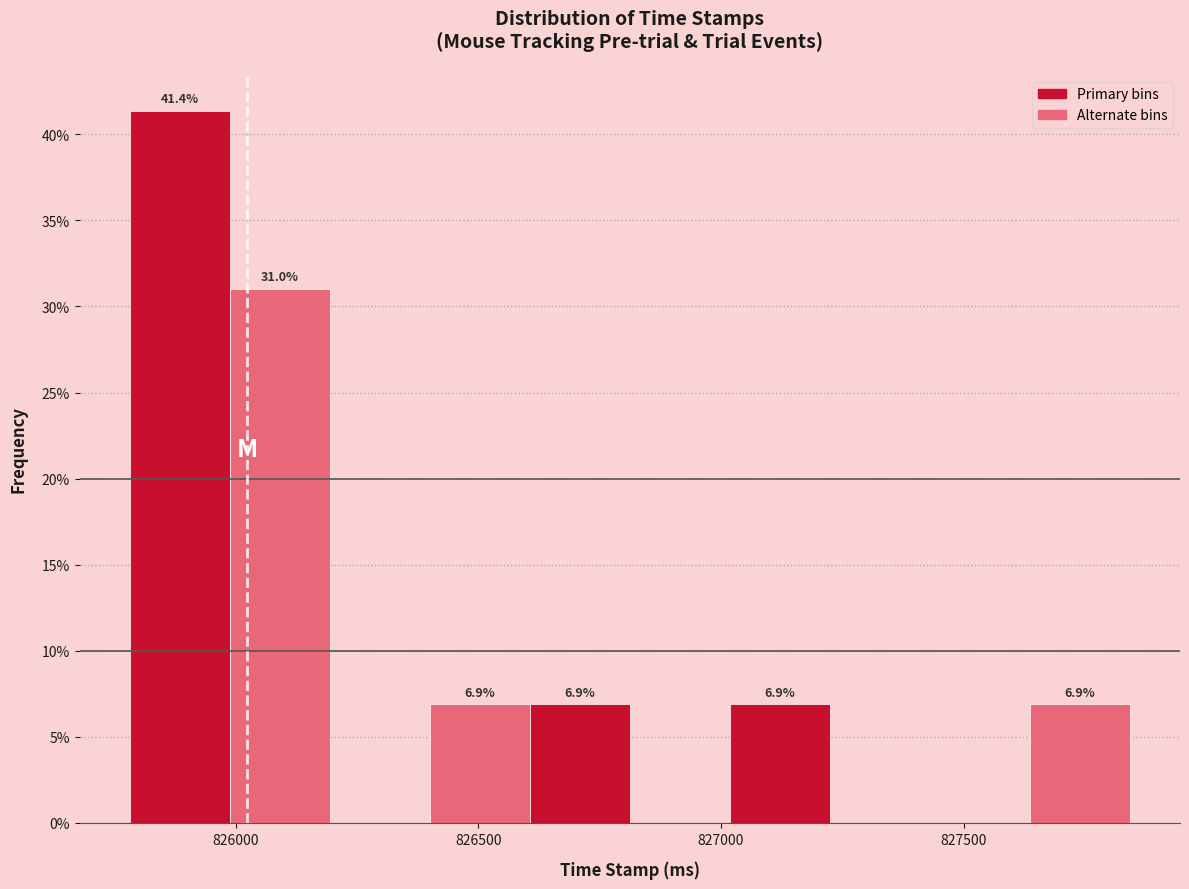

Over which range of the x-axis is the bar tallest?

825800 to 826000